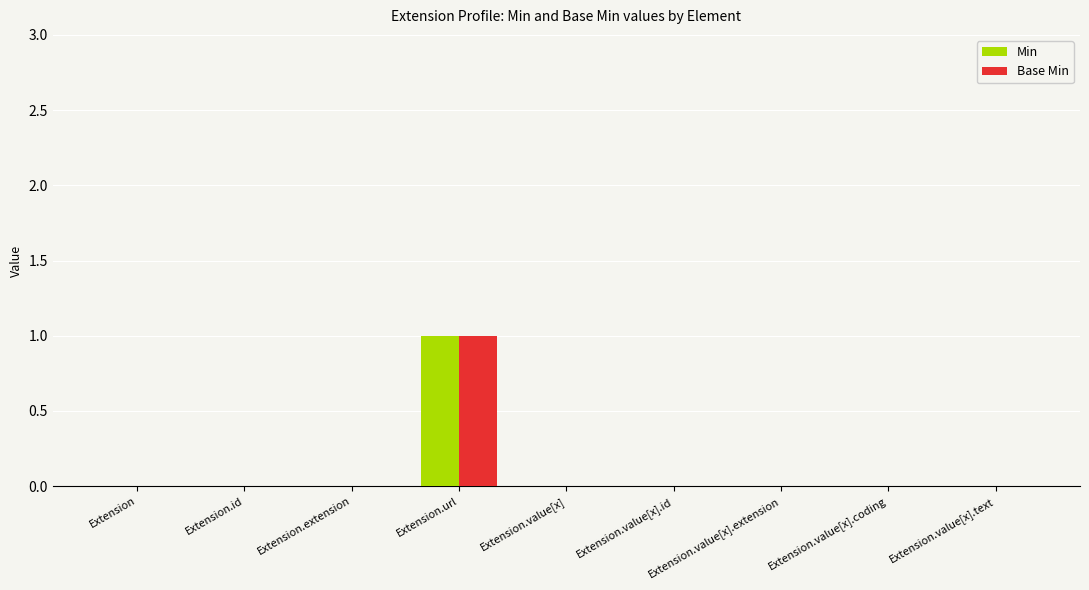

How many groups of bars are there?

9